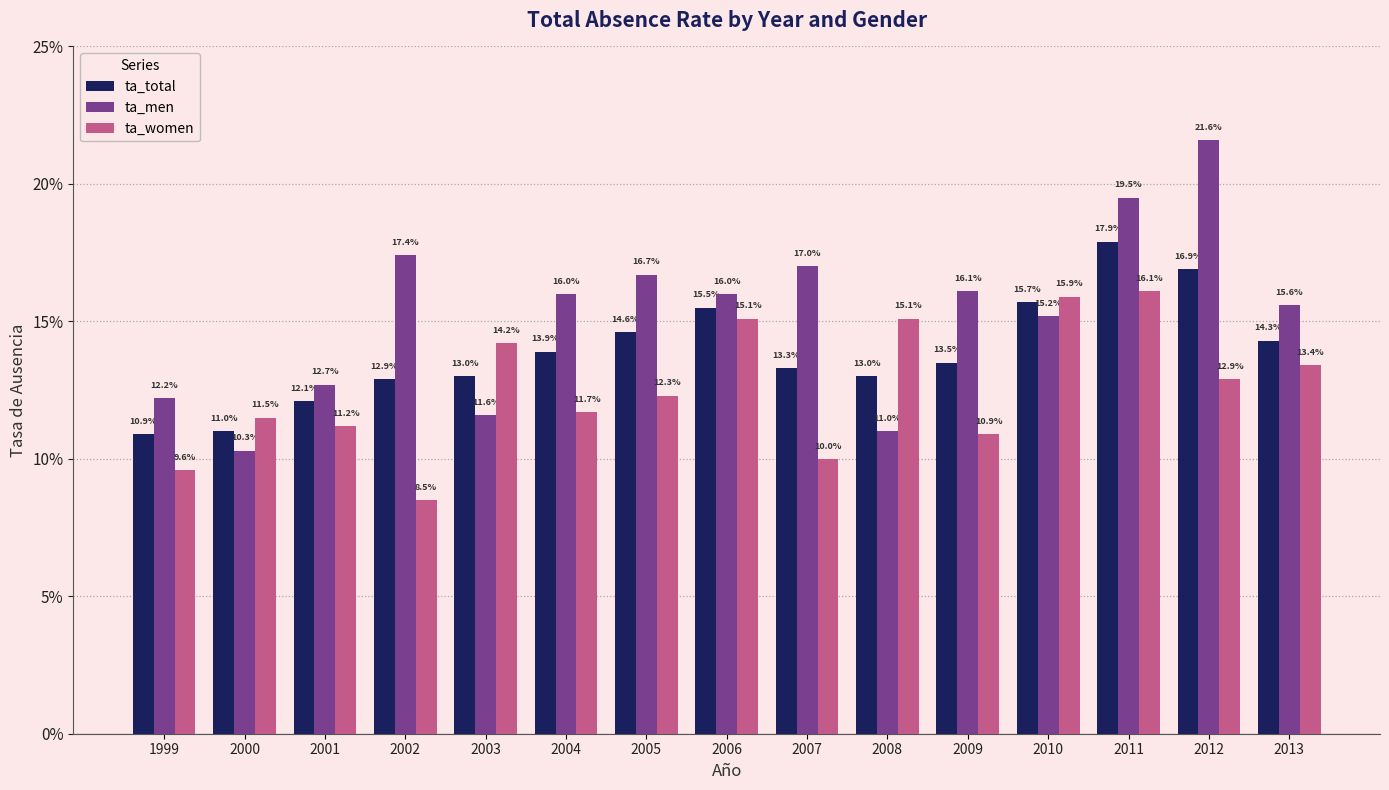

Reading right to left, transcribe all the data shown in this chart.

ta_total: 2013=0.1	2012=0.2	2011=0.2	2010=0.2	2009=0.1	2008=0.1	2007=0.1	2006=0.2	2005=0.1	2004=0.1	2003=0.1	2002=0.1	2001=0.1	2000=0.1	1999=0.1
ta_men: 2013=0.2	2012=0.2	2011=0.2	2010=0.2	2009=0.2	2008=0.1	2007=0.2	2006=0.2	2005=0.2	2004=0.2	2003=0.1	2002=0.2	2001=0.1	2000=0.1	1999=0.1
ta_women: 2013=0.1	2012=0.1	2011=0.2	2010=0.2	2009=0.1	2008=0.2	2007=0.1	2006=0.2	2005=0.1	2004=0.1	2003=0.1	2002=0.1	2001=0.1	2000=0.1	1999=0.1